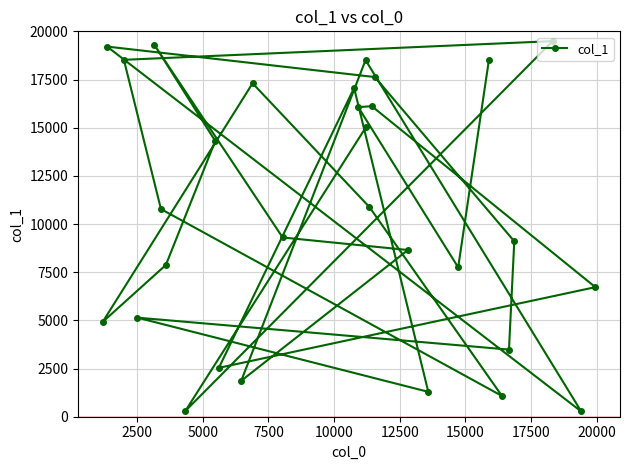

What is the greatest value displayed?

19492